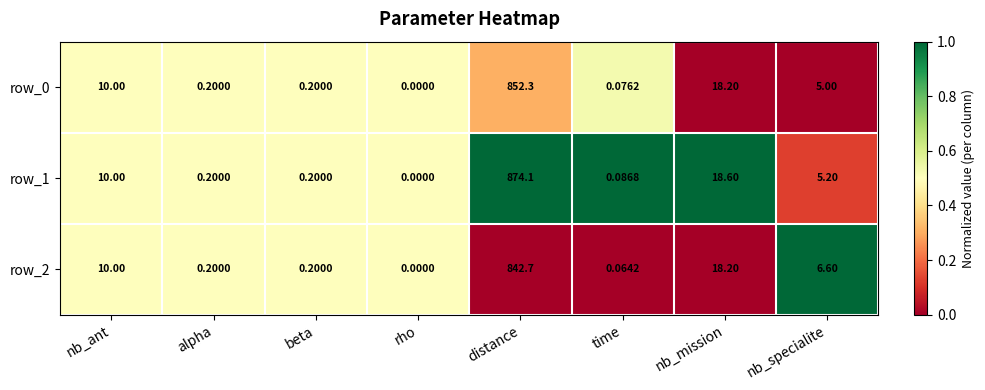

Which category has the highest value across all series?

distance